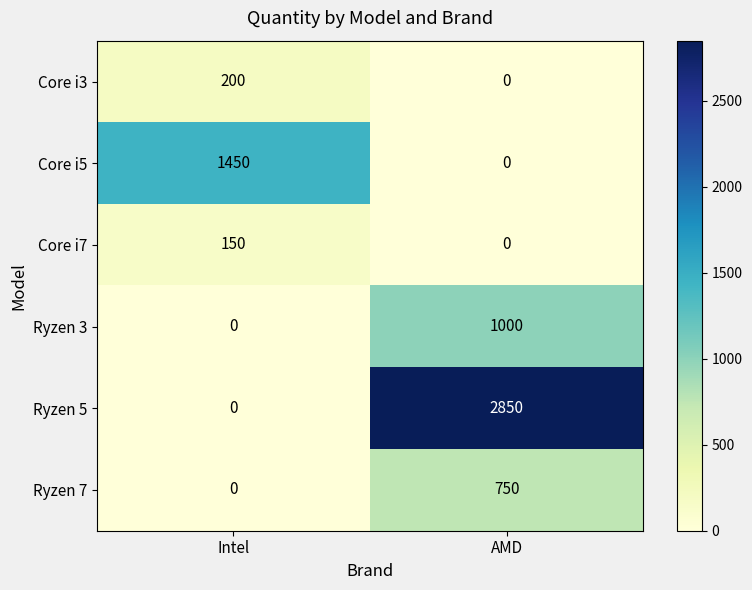

Which series changed the most between Intel and AMD?

Ryzen 5